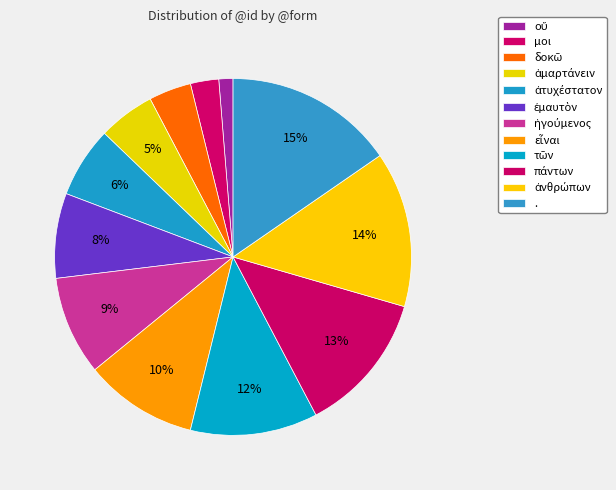

Is there any slice that represents more than half of the pie?

No